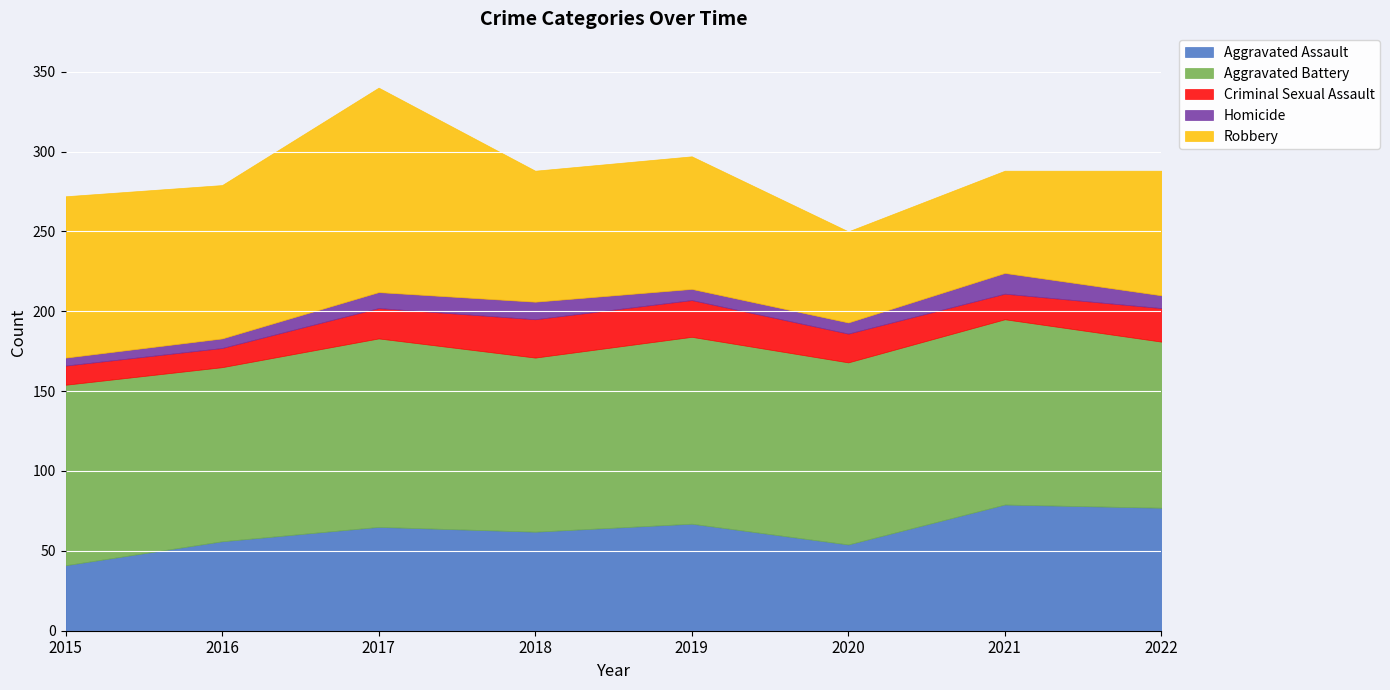

At 2018, list the series in order from smallest to largest.

Homicide, Criminal Sexual Assault, Aggravated Assault, Robbery, Aggravated Battery